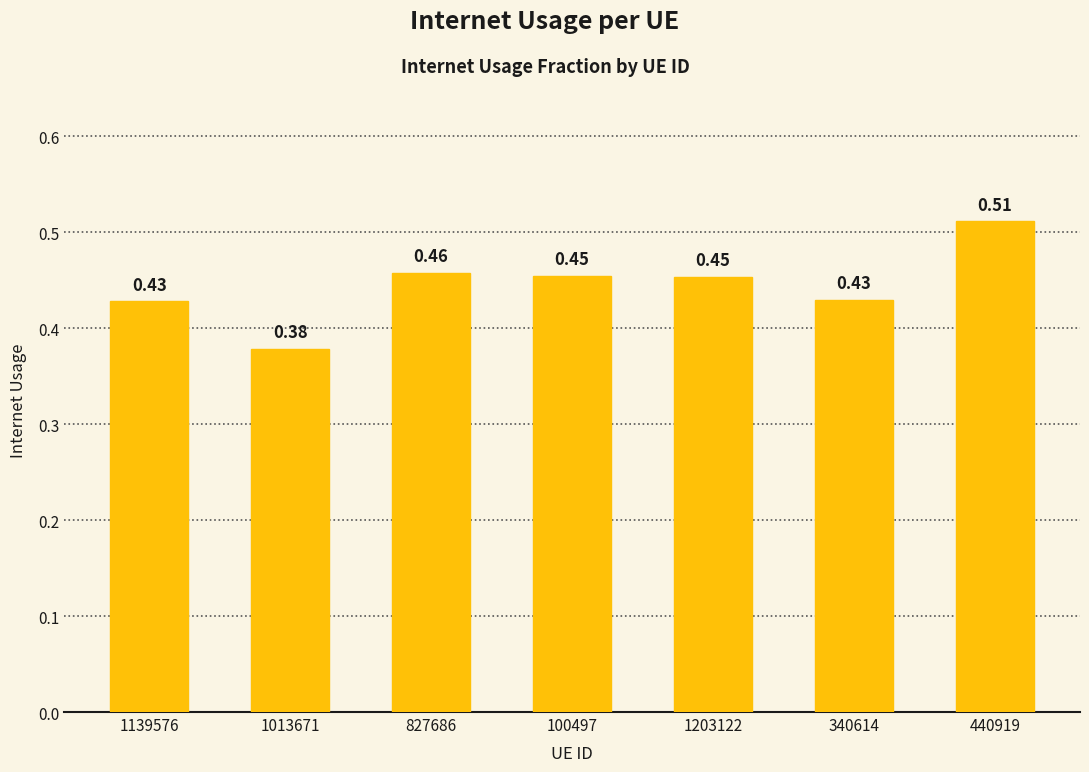

Between 100497 and 1139576, which is larger?

100497